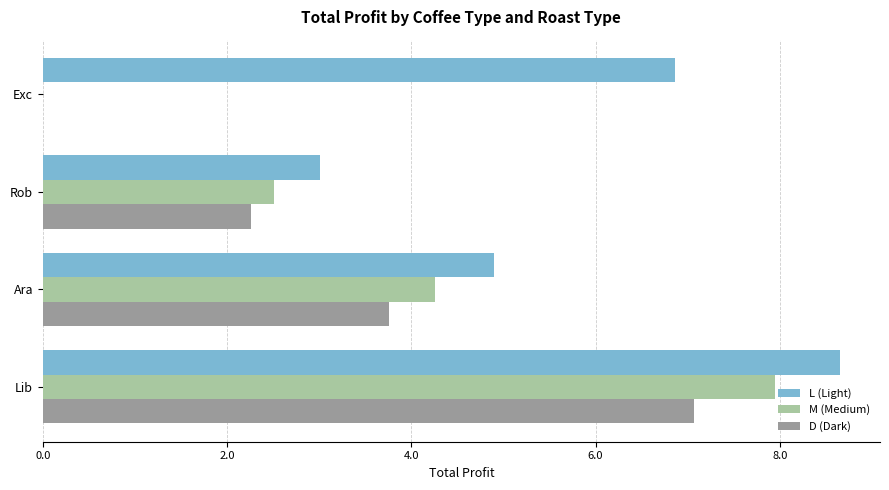

The D (Dark) series shows 1.3 at Ara. True or false?

False